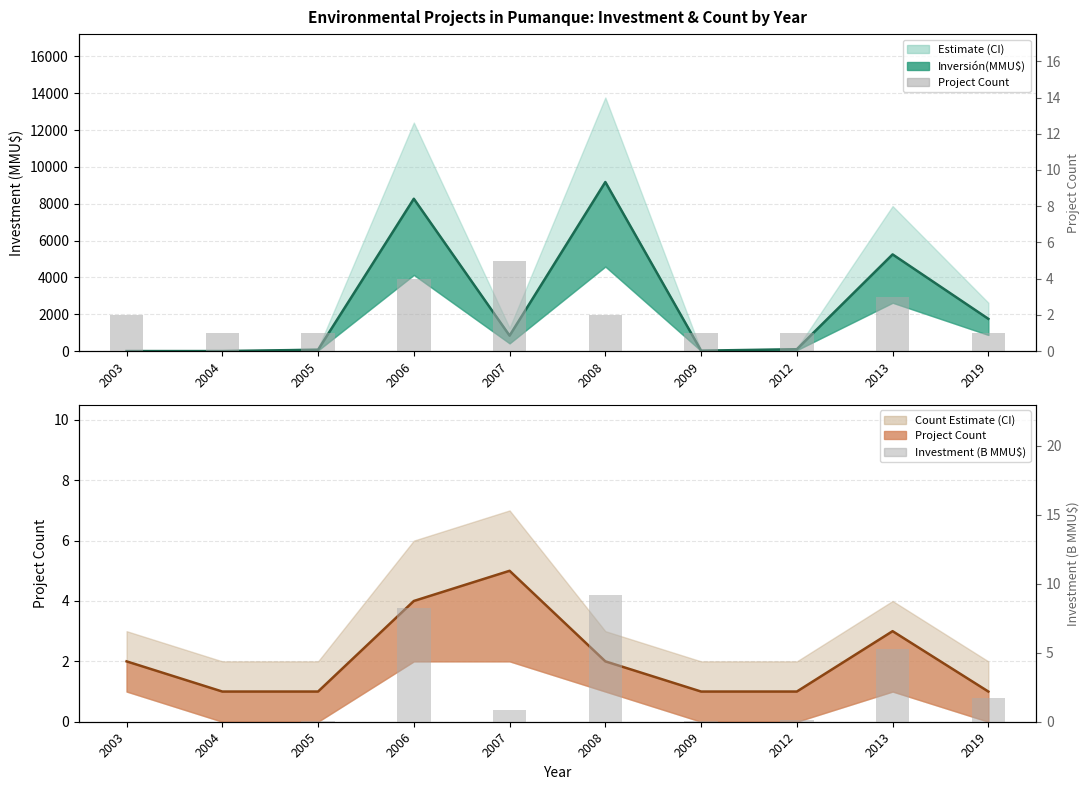

Which series has the largest total across all categories?

Investment (B MMU$)